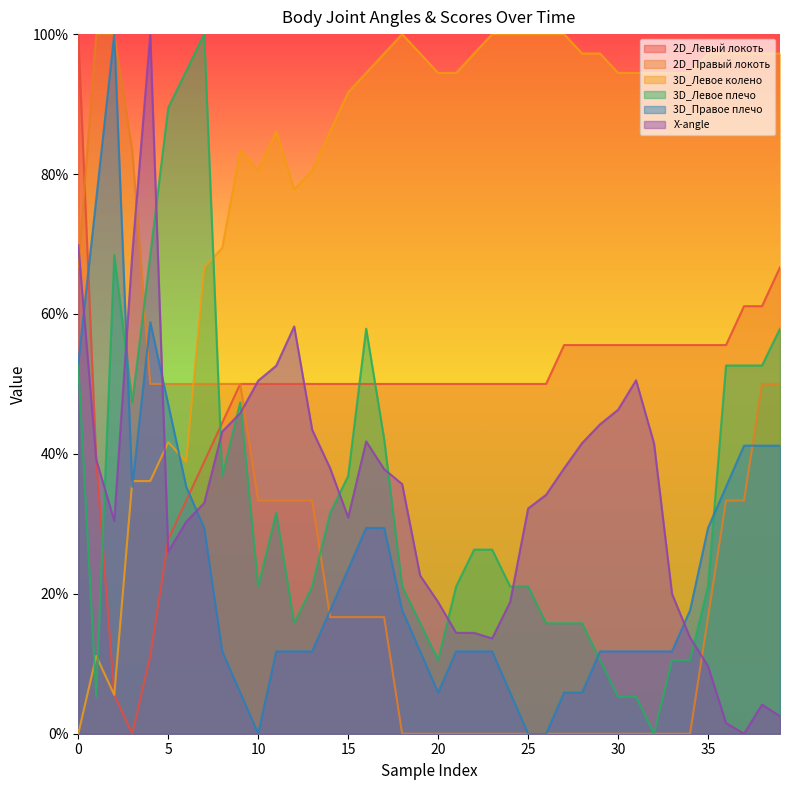

What is the sum of all 2D_Левый локоть values?

1944.4